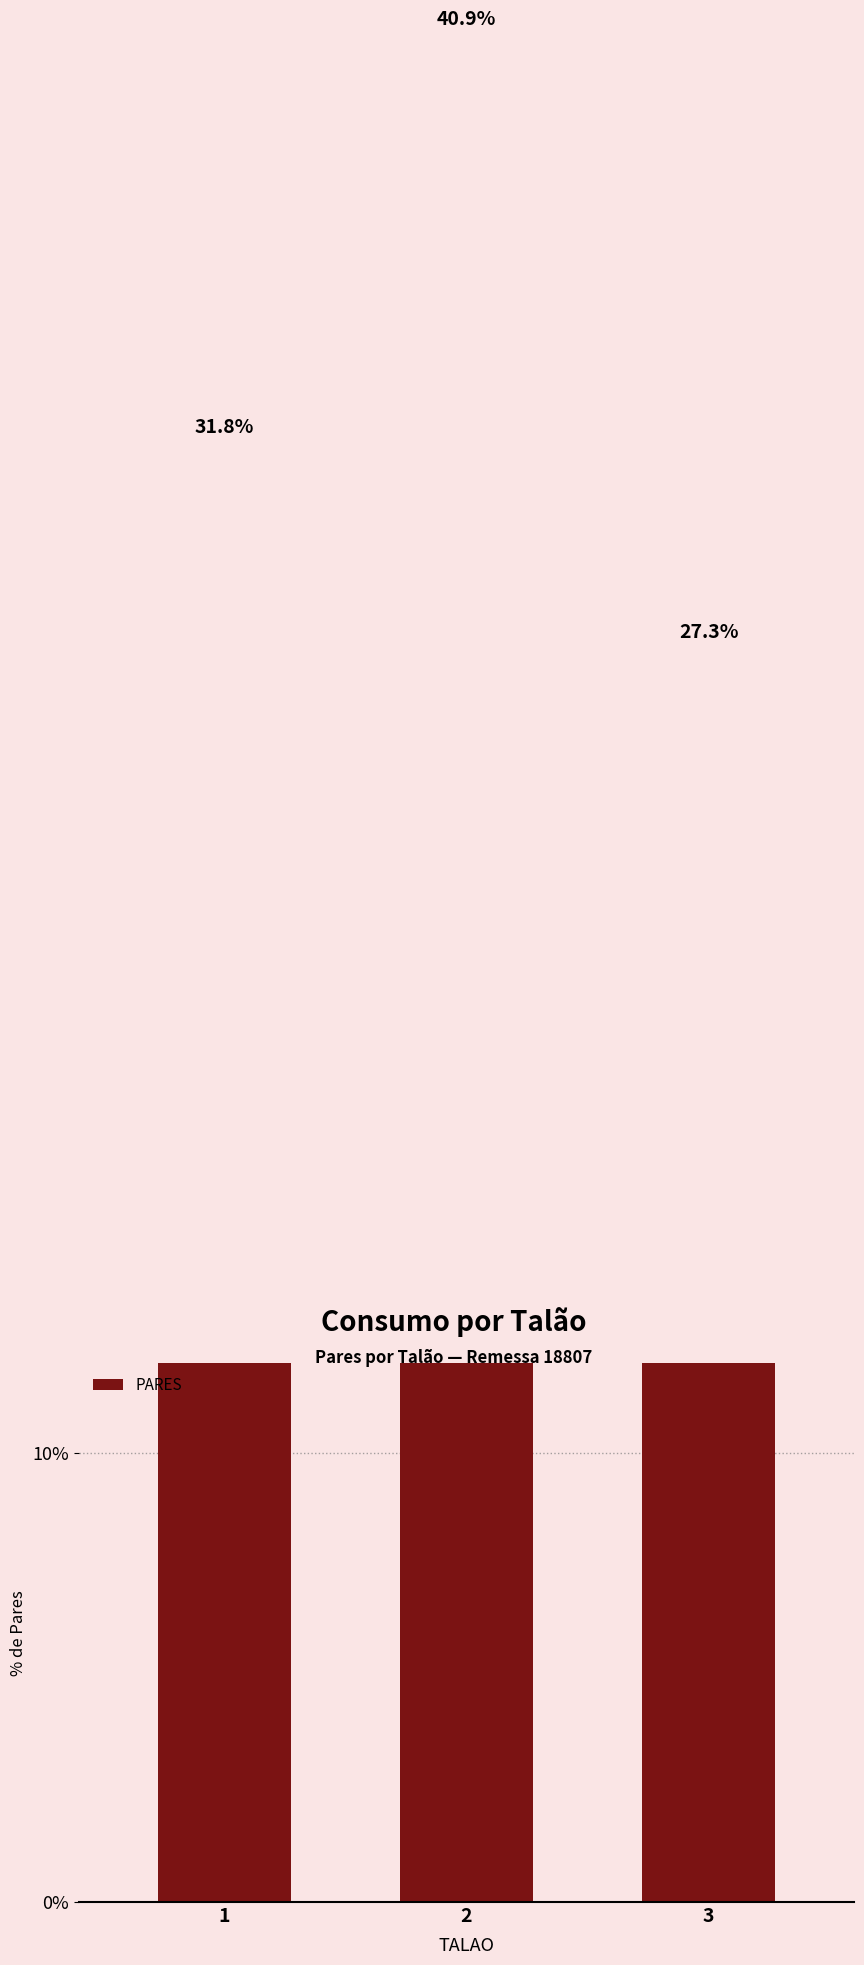

What is the difference between the maximum and second lowest values?

9.1